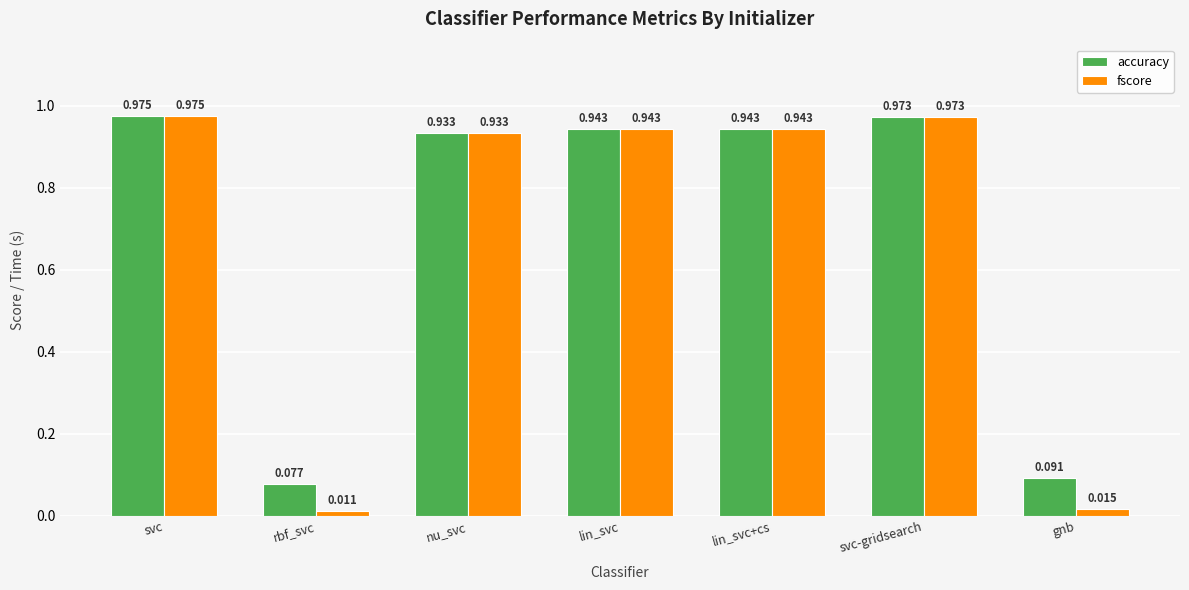

Which series has the largest range (max minus min)?

fscore